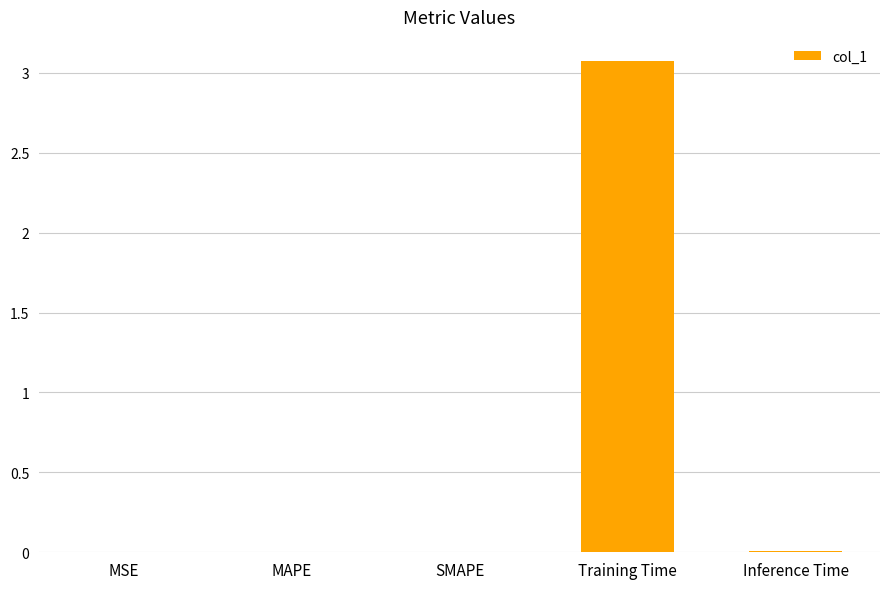

Which category has the highest value across all series?

Training Time